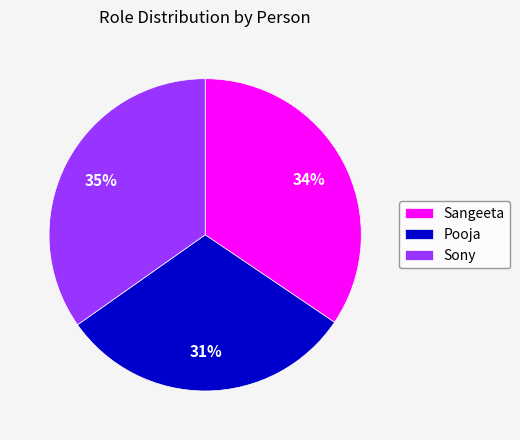

Which category has the smallest portion of the pie?

Pooja